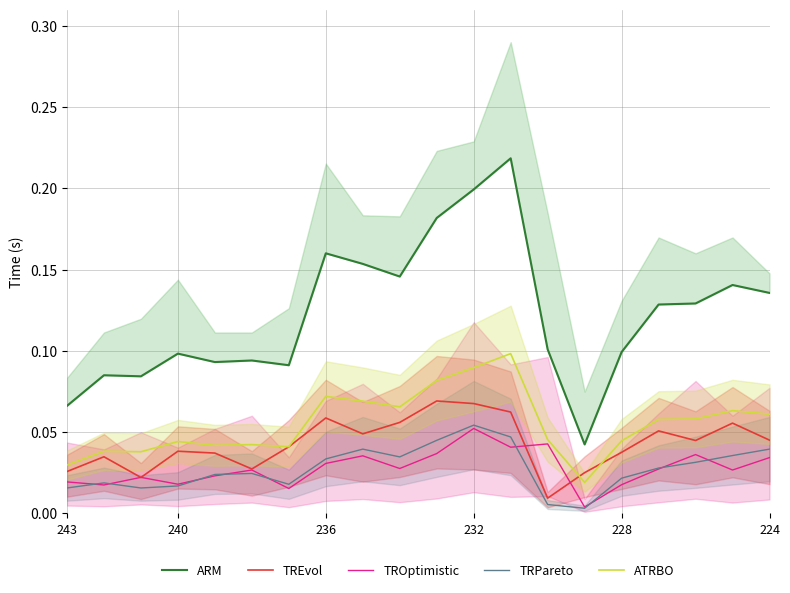

After their last crossing, which series has the higher values: TROptimistic or TREvol?

TREvol